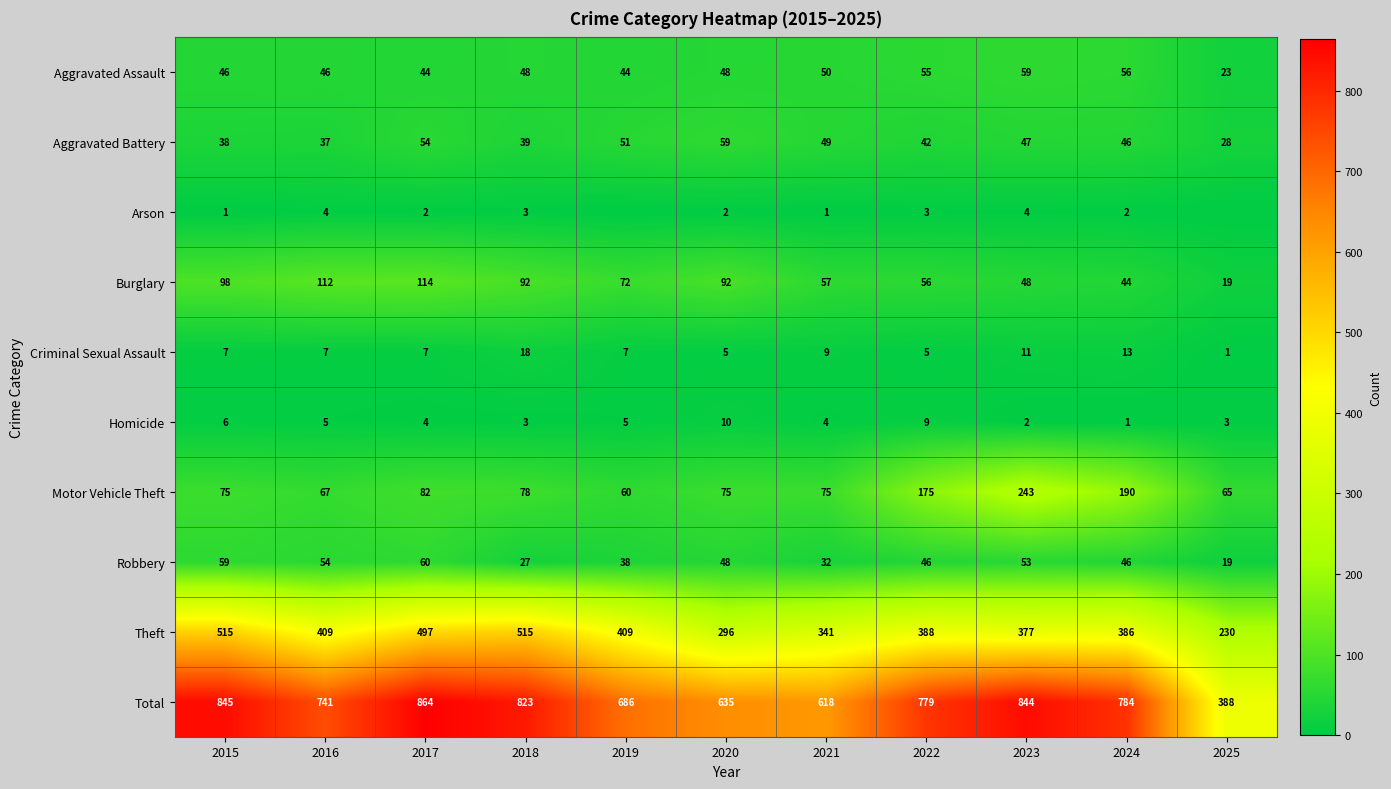

What value does the Homicide series have at 2018?

3